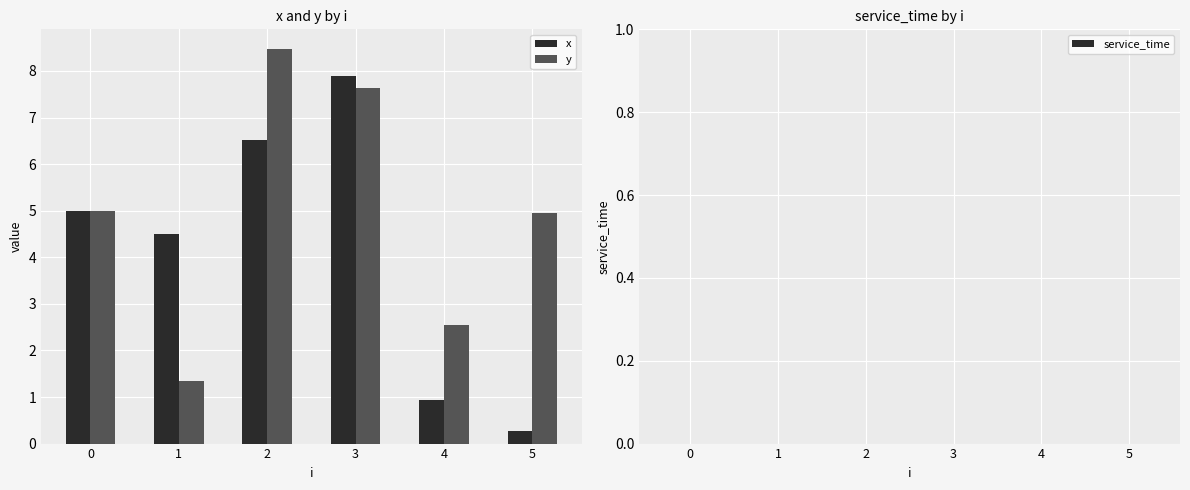

What value does the y series have at 3?

7.6